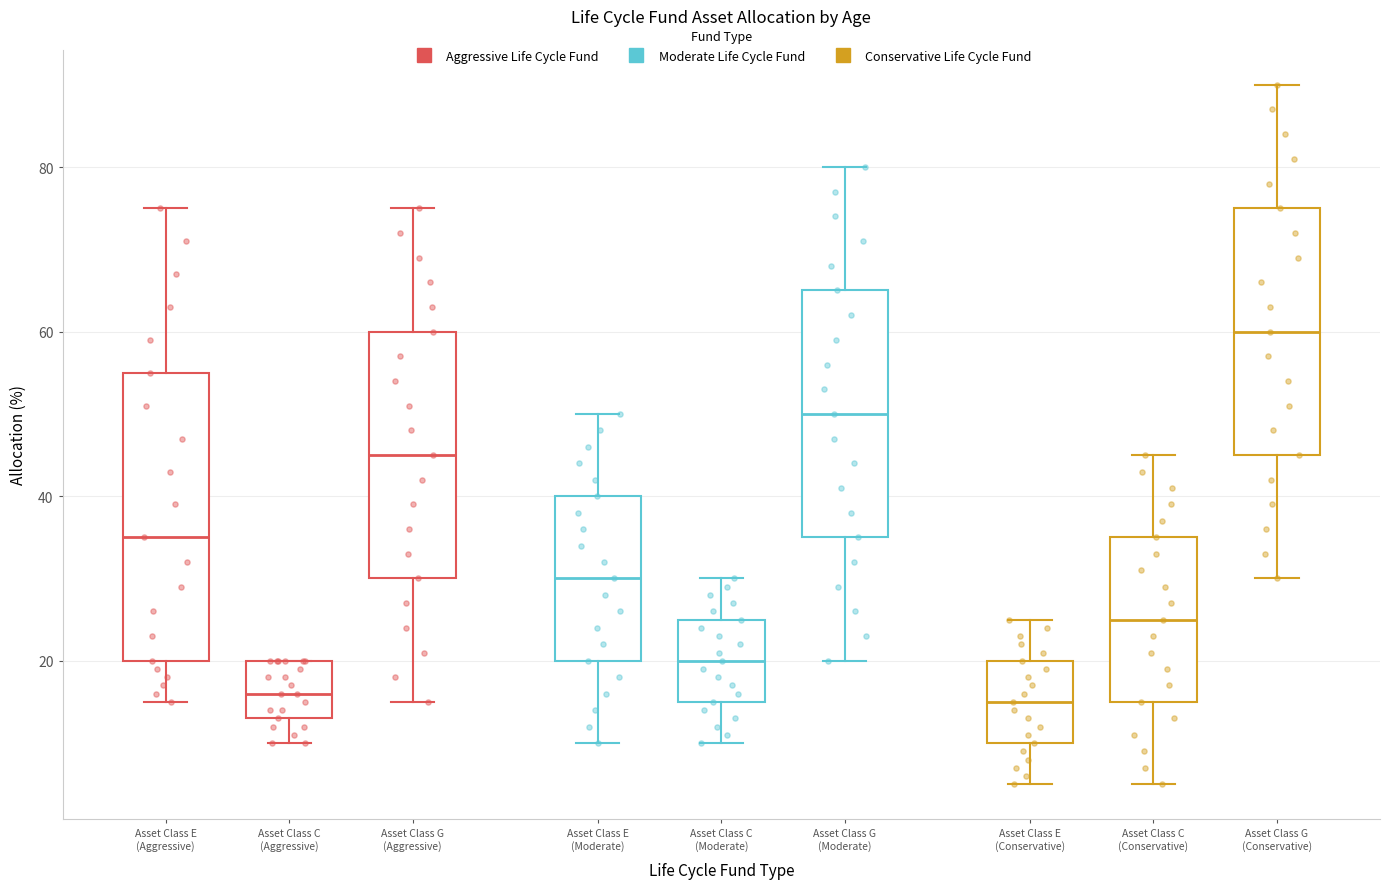

Reading left to right, read every box against the y-axis: the position of its median line, the range the box covers, and the ends of its whiskers. The values are not printed on the chart, so give them approximately, as read against the axis.

Asset Class E (Aggressive): median 36, box 20 to 56, whiskers 16 to 76
Asset Class C (Aggressive): median 16, box 14 to 20, whiskers 10 to 20
Asset Class G (Aggressive): median 46, box 30 to 60, whiskers 16 to 76
Asset Class E (Moderate): median 30, box 20 to 40, whiskers 10 to 50
Asset Class C (Moderate): median 20, box 16 to 26, whiskers 10 to 30
Asset Class G (Moderate): median 50, box 36 to 66, whiskers 20 to 80
Asset Class E (Conservative): median 16, box 10 to 20, whiskers 6 to 26
Asset Class C (Conservative): median 26, box 16 to 36, whiskers 6 to 46
Asset Class G (Conservative): median 60, box 46 to 76, whiskers 30 to 90